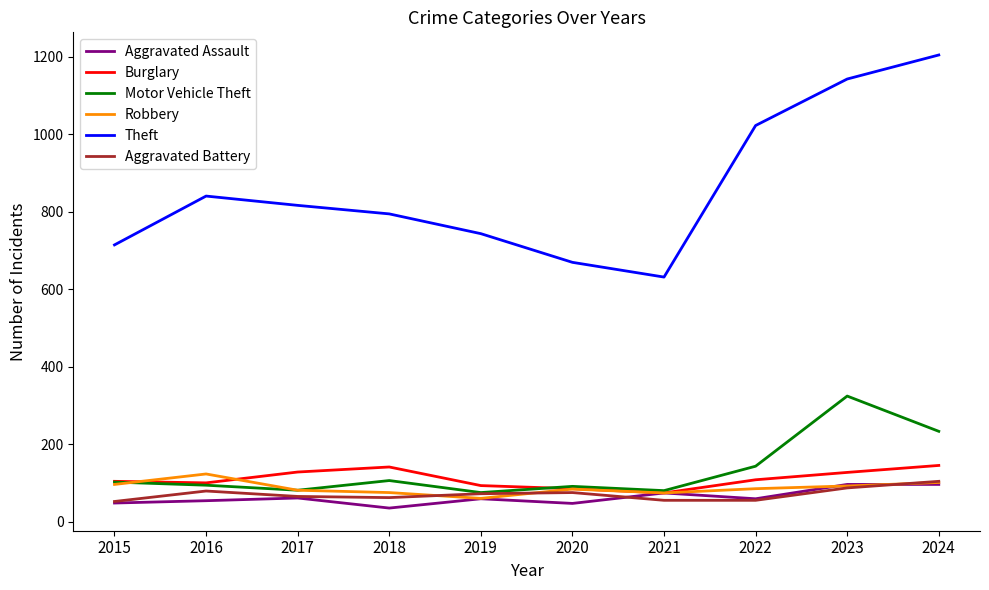

Is this an area chart (filled region under the line)?

No